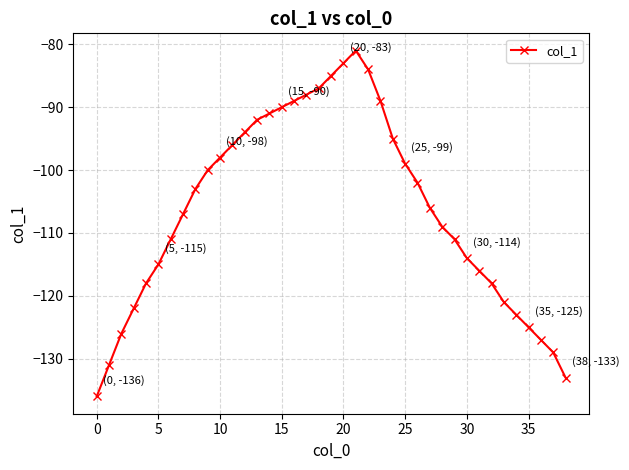

True or false: there are more than 0 points higher than both neighbors.

True